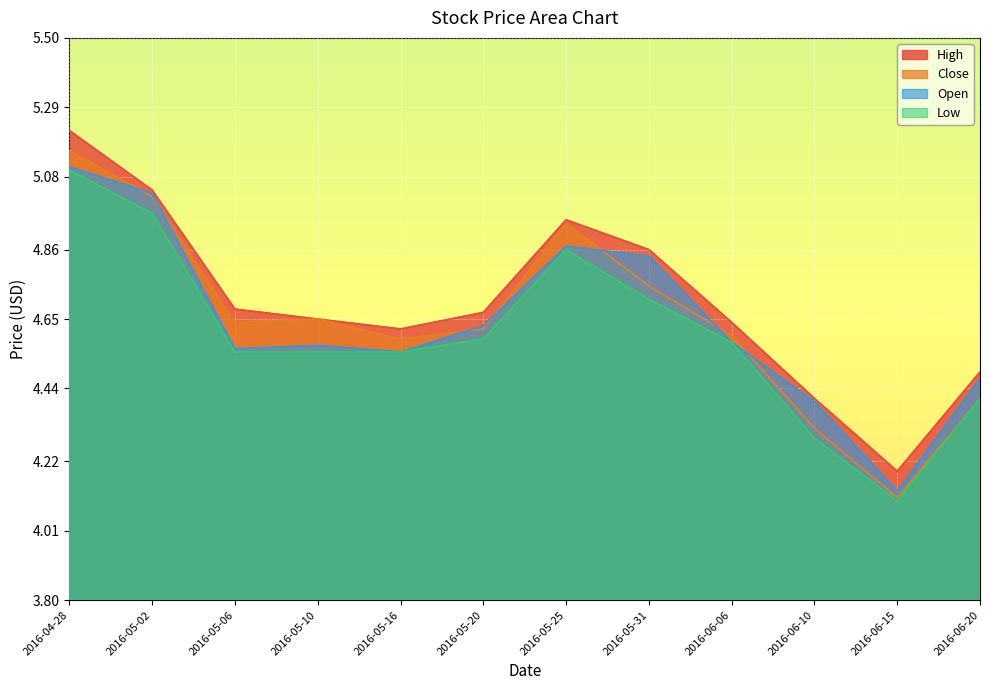

True or false: High and Close intersect in this chart.

False